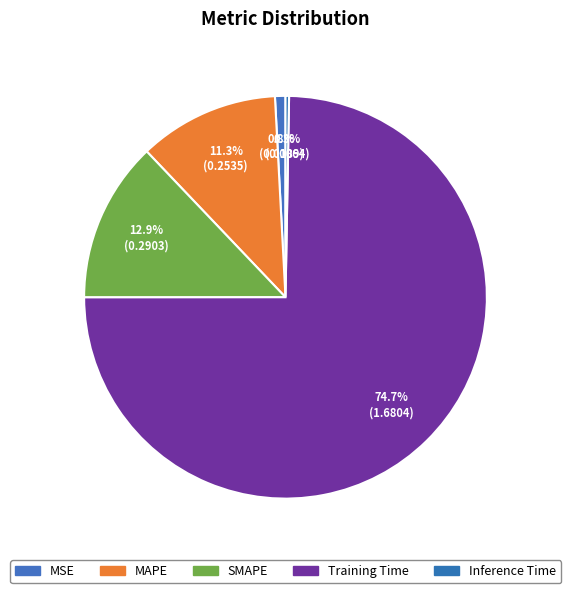

Count the number of slices in the pie.

5